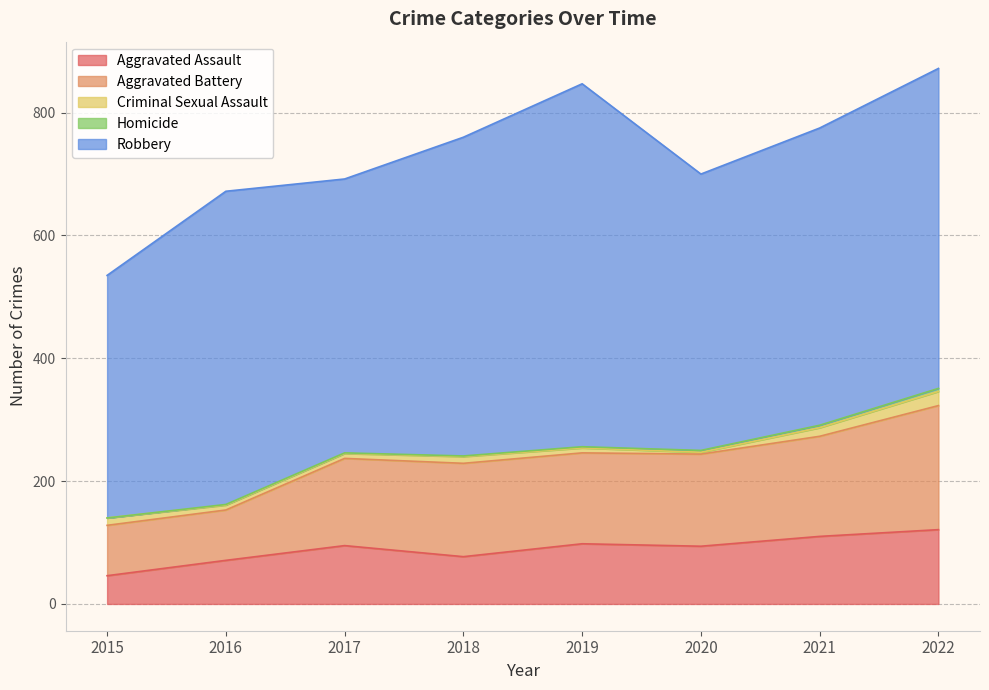

What is the value of the Aggravated Assault point at the 4th from the left?

77